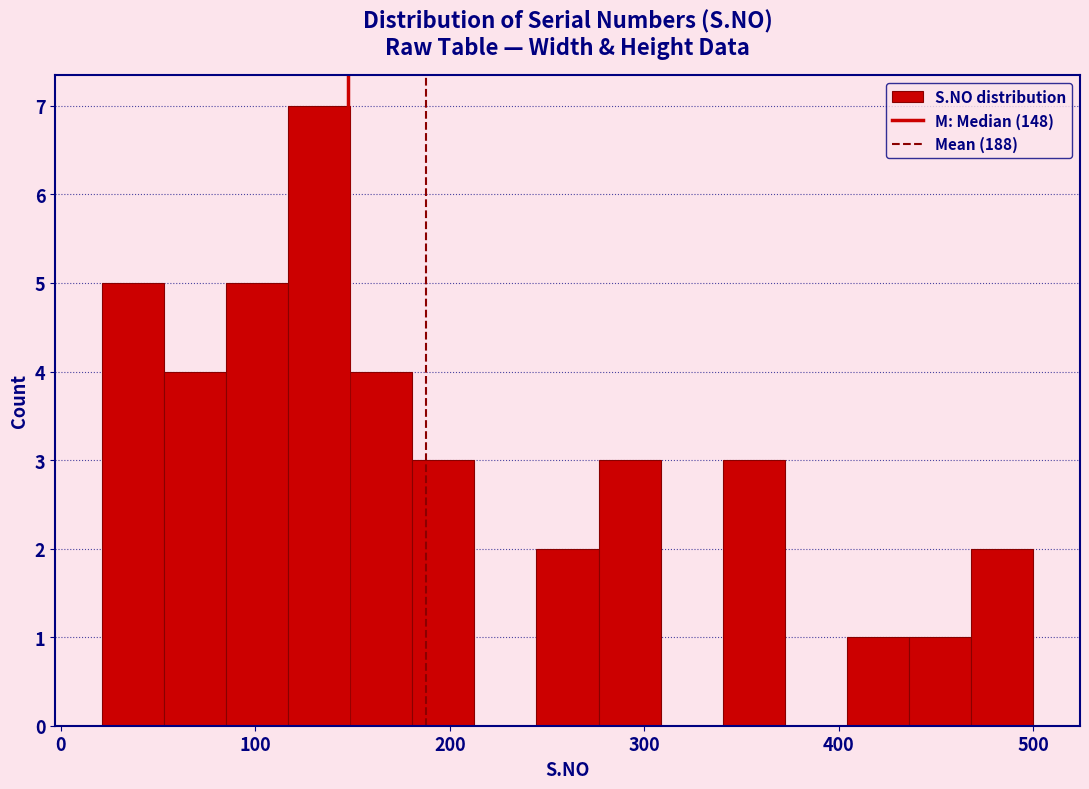

Read against the x-axis, roughly where is the centre of the tallest bar?

130